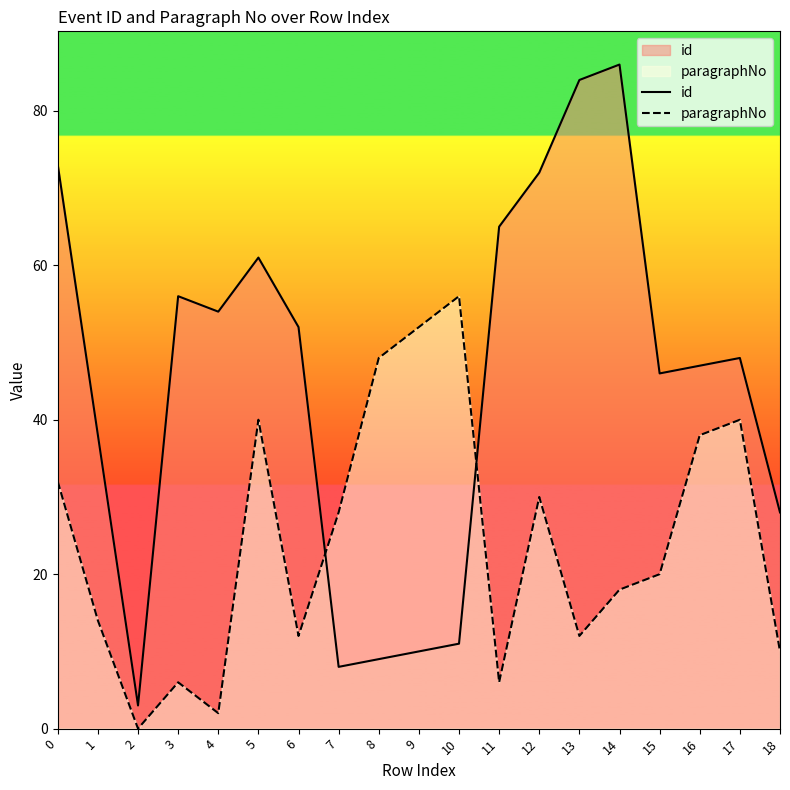

How many times do paragraphNo and id cross each other?

2